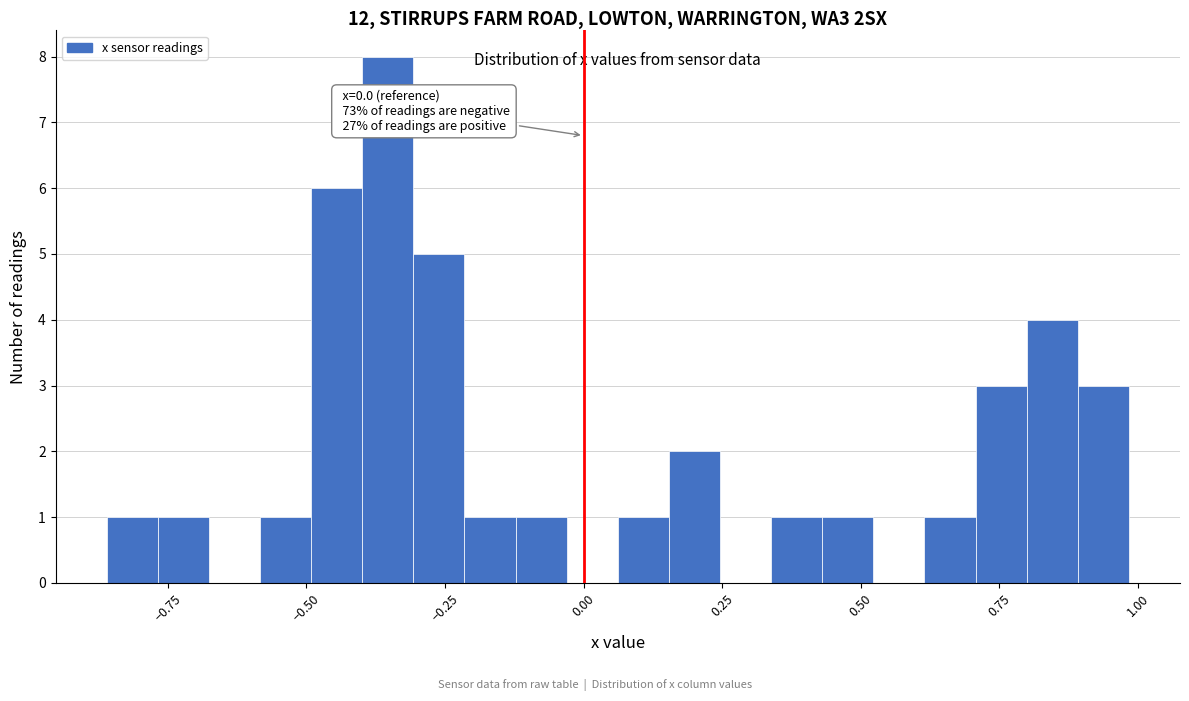

Read against the x-axis, roughly where is the centre of the tallest bar?

-0.35